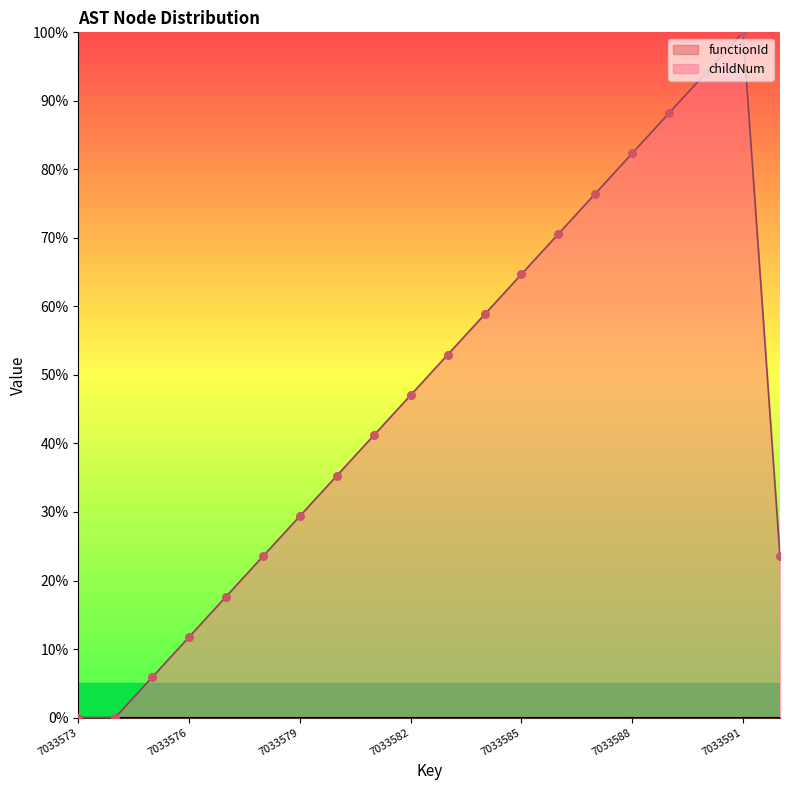

Approximately how many times larger is the value at 7033584 compared to 7033586?

0.8